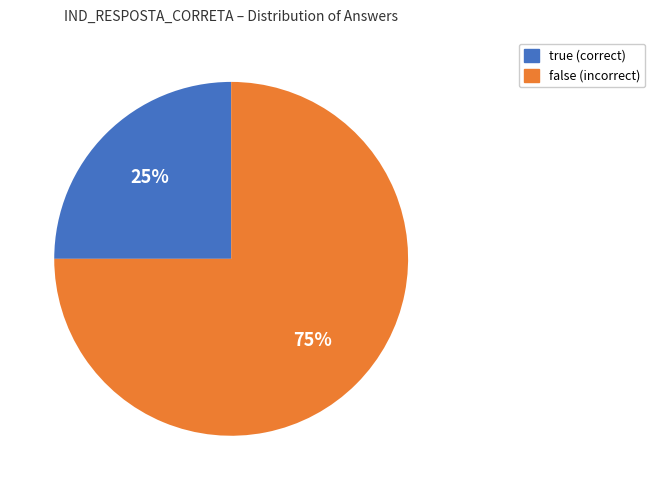

Rank the categories by value from lowest to highest.

true, false